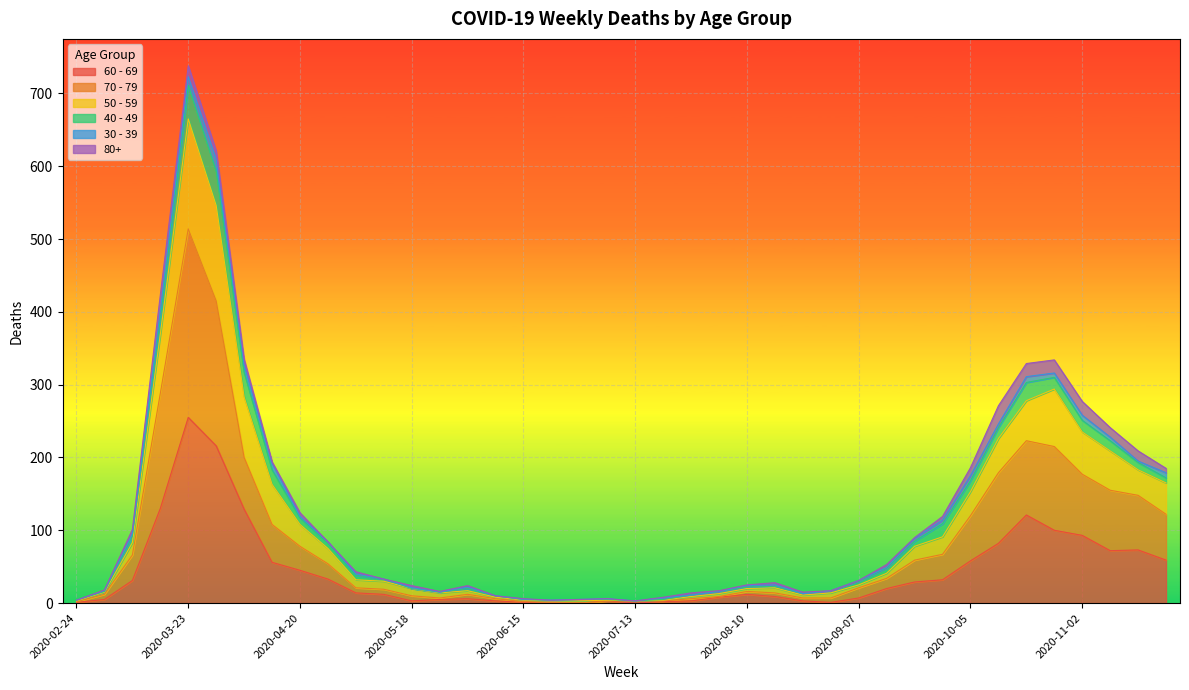

Read the 70 - 79 value at 2020-04-20.

78